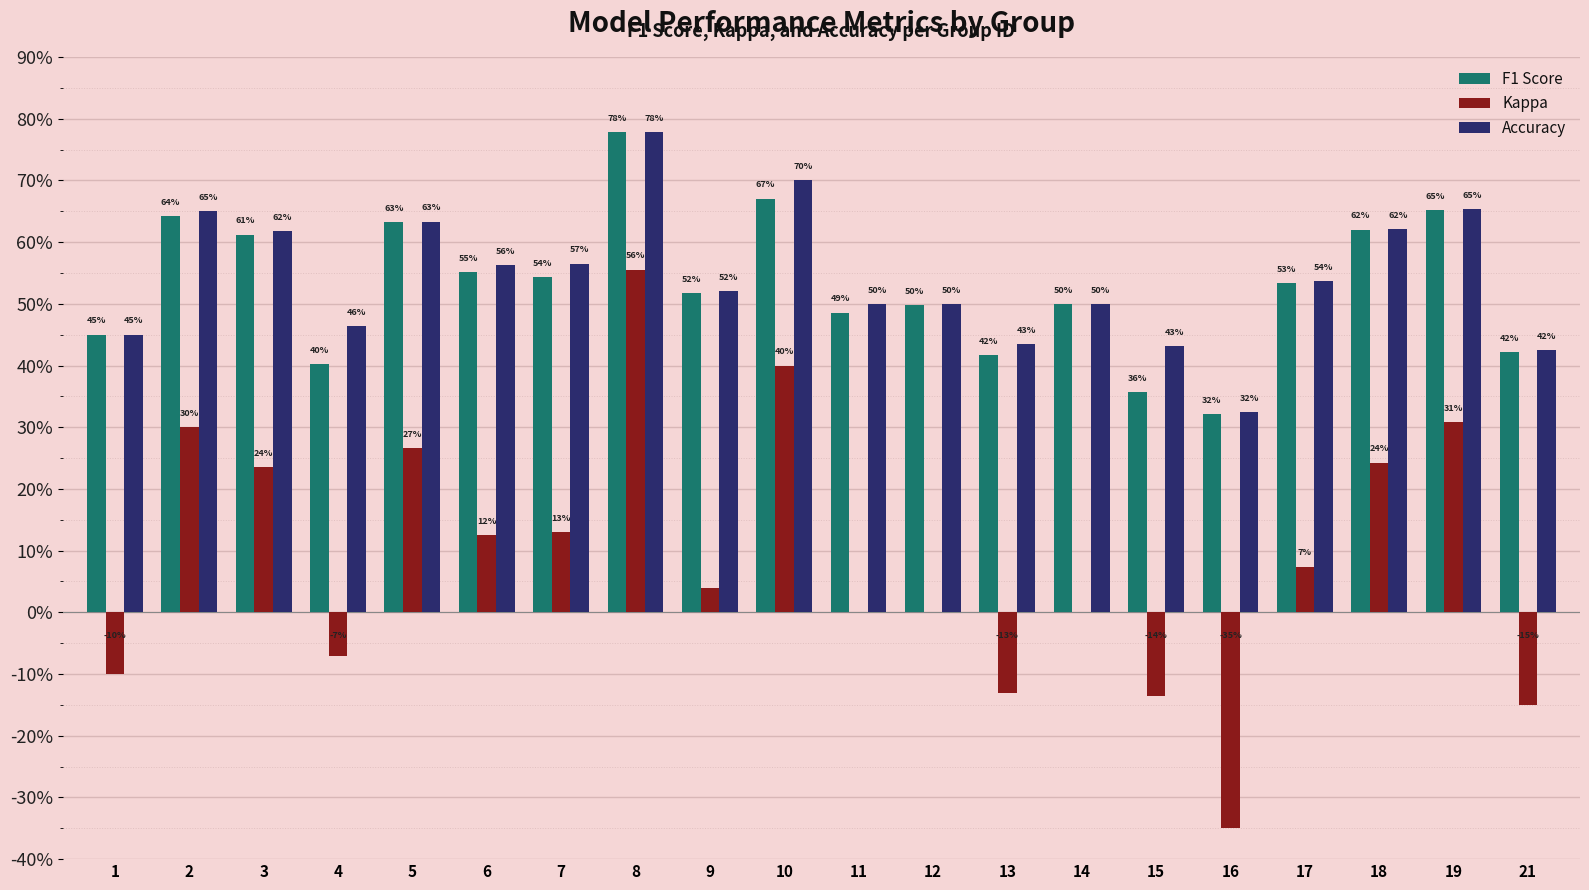

List the series in order of their peak value, lowest first.

Kappa, F1 Score, Accuracy